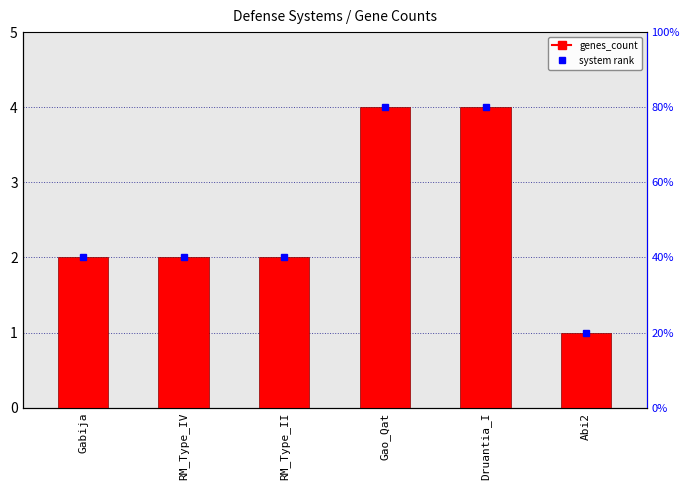

Between Gao_Qat and Gabija, which is larger?

Gao_Qat